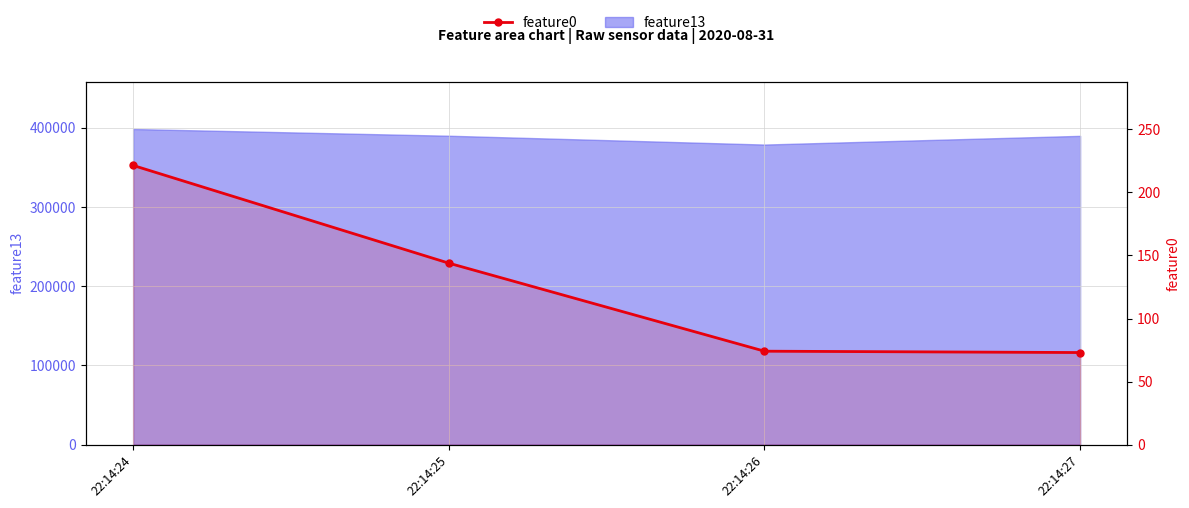

At which category does the chart reach its peak across all series?

22:14:24